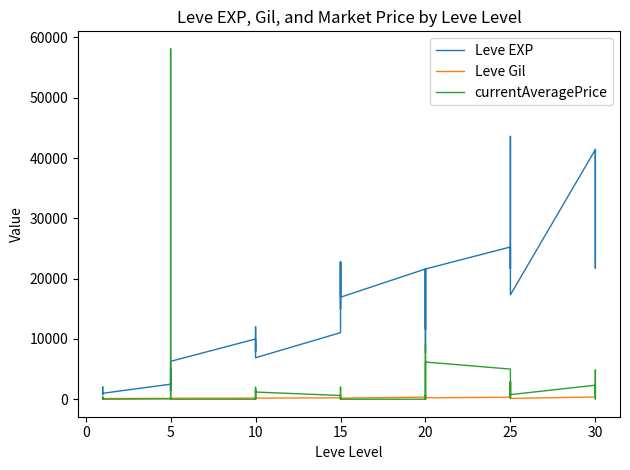

At 20, list the series in order from smallest to largest.

currentAveragePrice, Leve Gil, Leve EXP